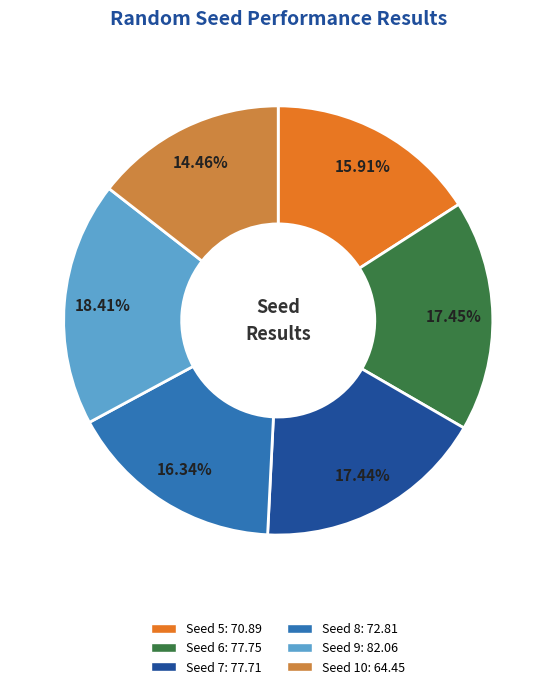

Does any single category account for the majority?

No